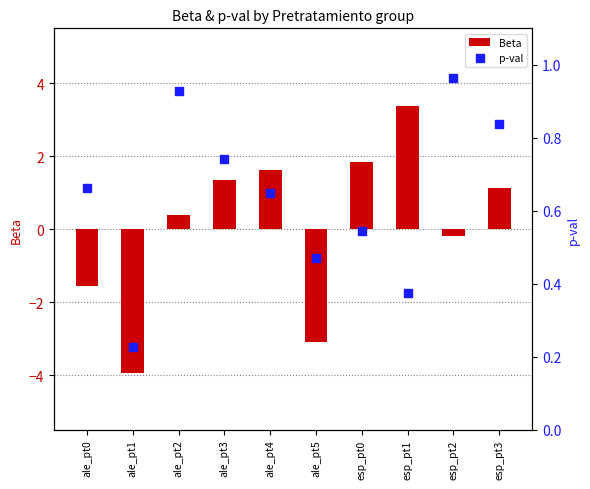

Which series contains the highest Y value?

Beta